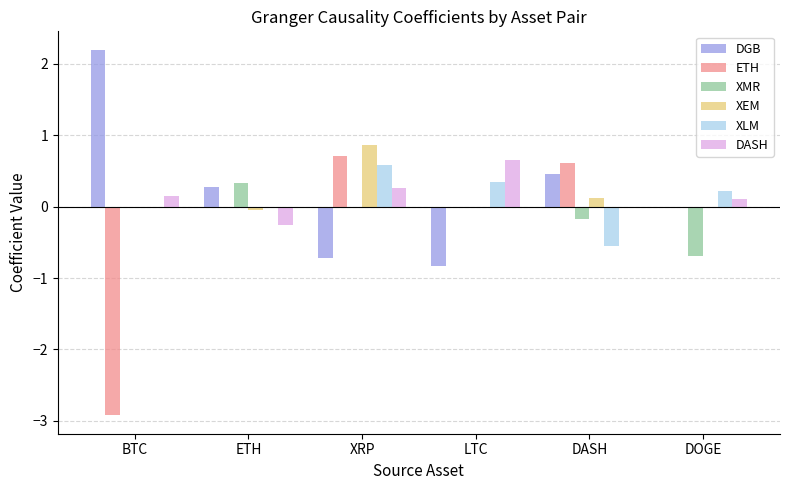

Is the value of DGB at BTC greater than the value of ETH at XRP?

Yes